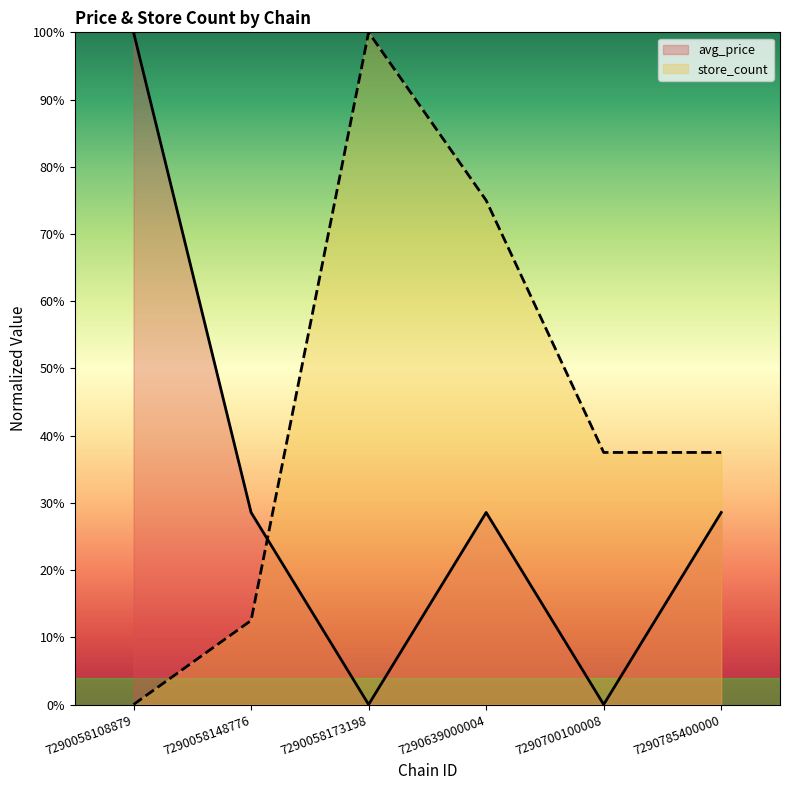

Between 7290058148776 and 7290639000004, which series saw the biggest shift?

store_count